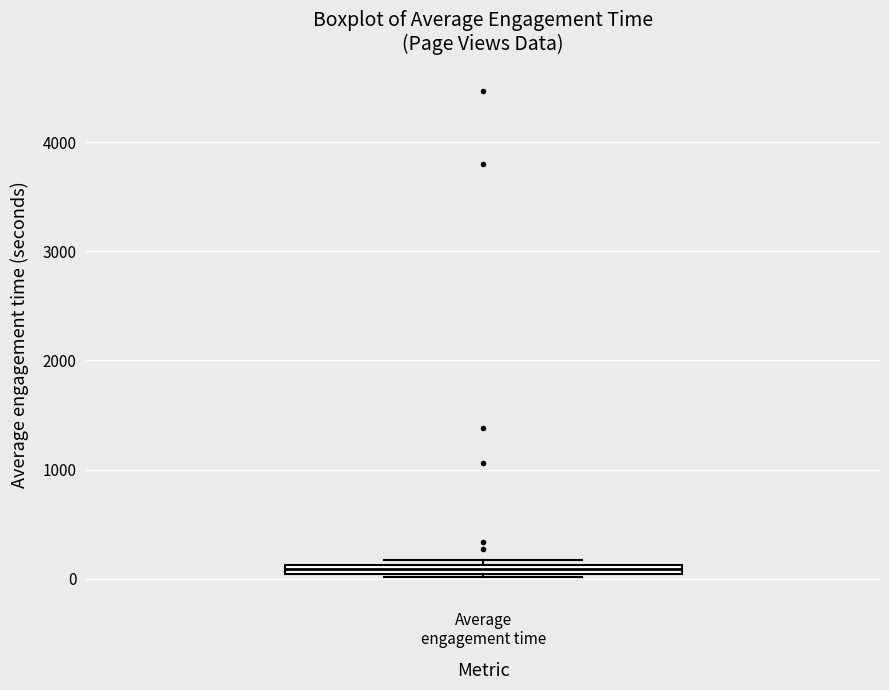

Where is the upper edge of the box for Average engagement time on the y-axis? The values are not printed on the chart, so give them approximately, as read against the axis.

100